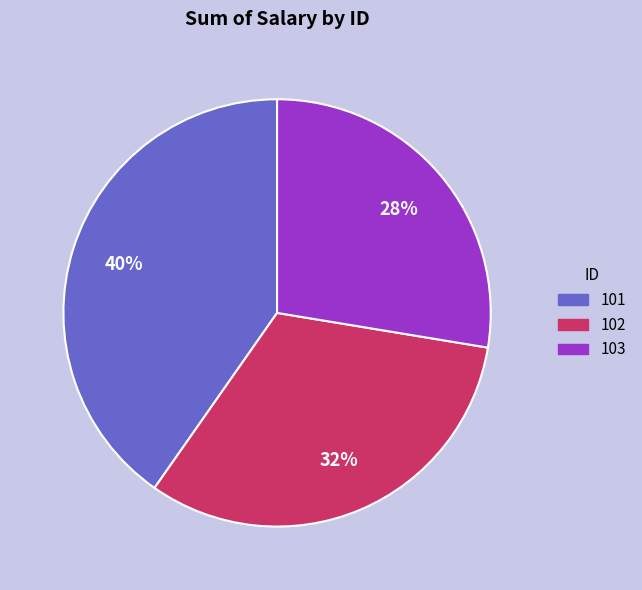

What is the ratio of the value at 103 to the value at 101?

0.7